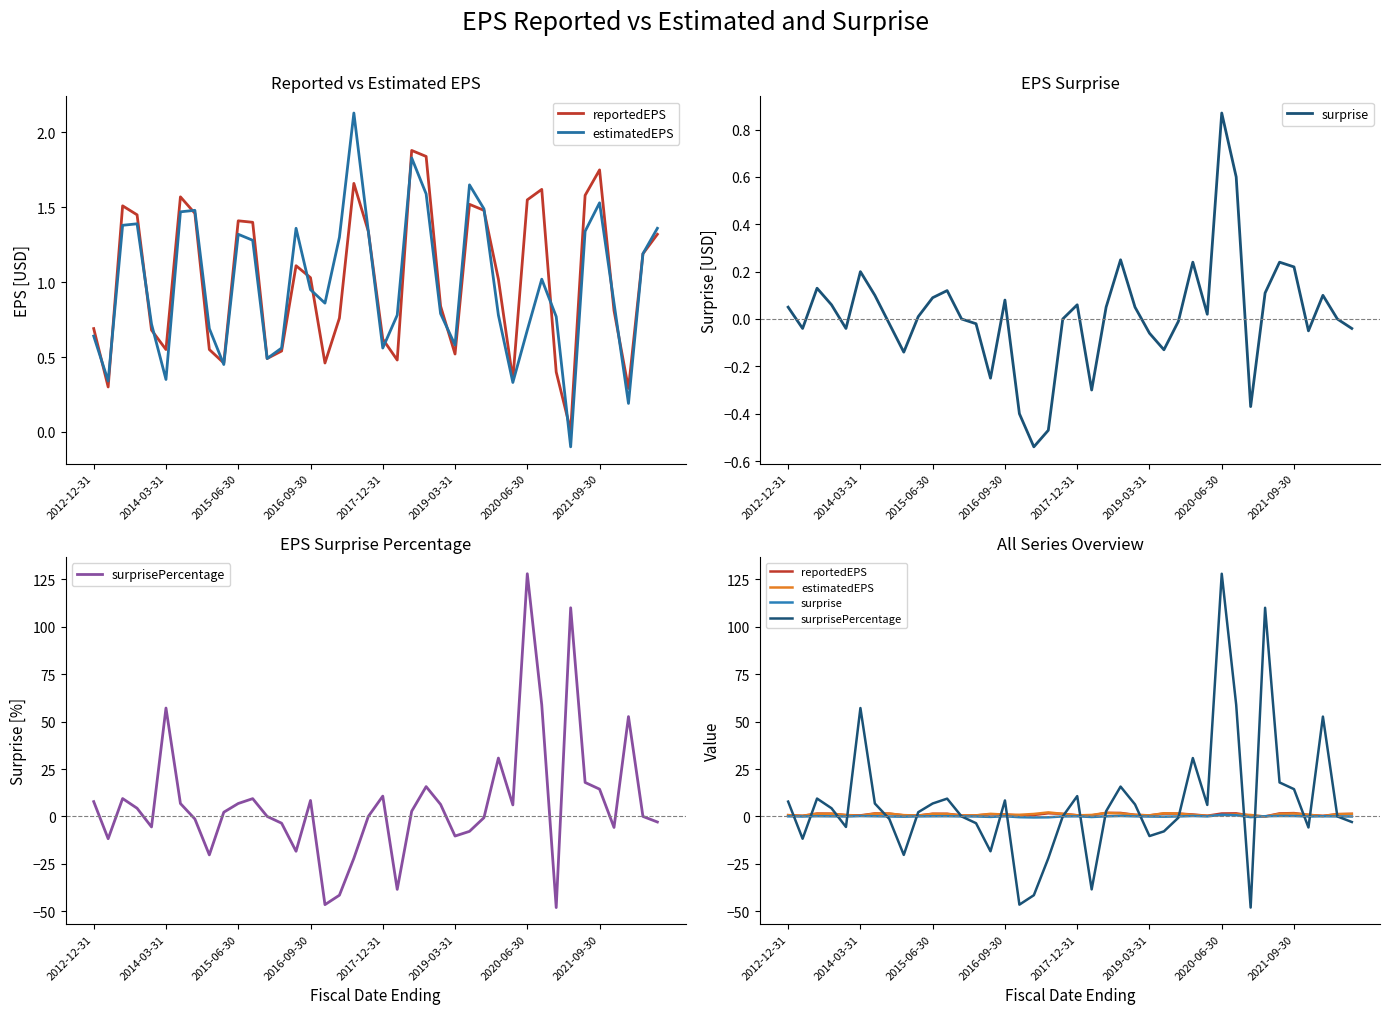

Which series changed the most between 10 and 21?

surprisePercentage